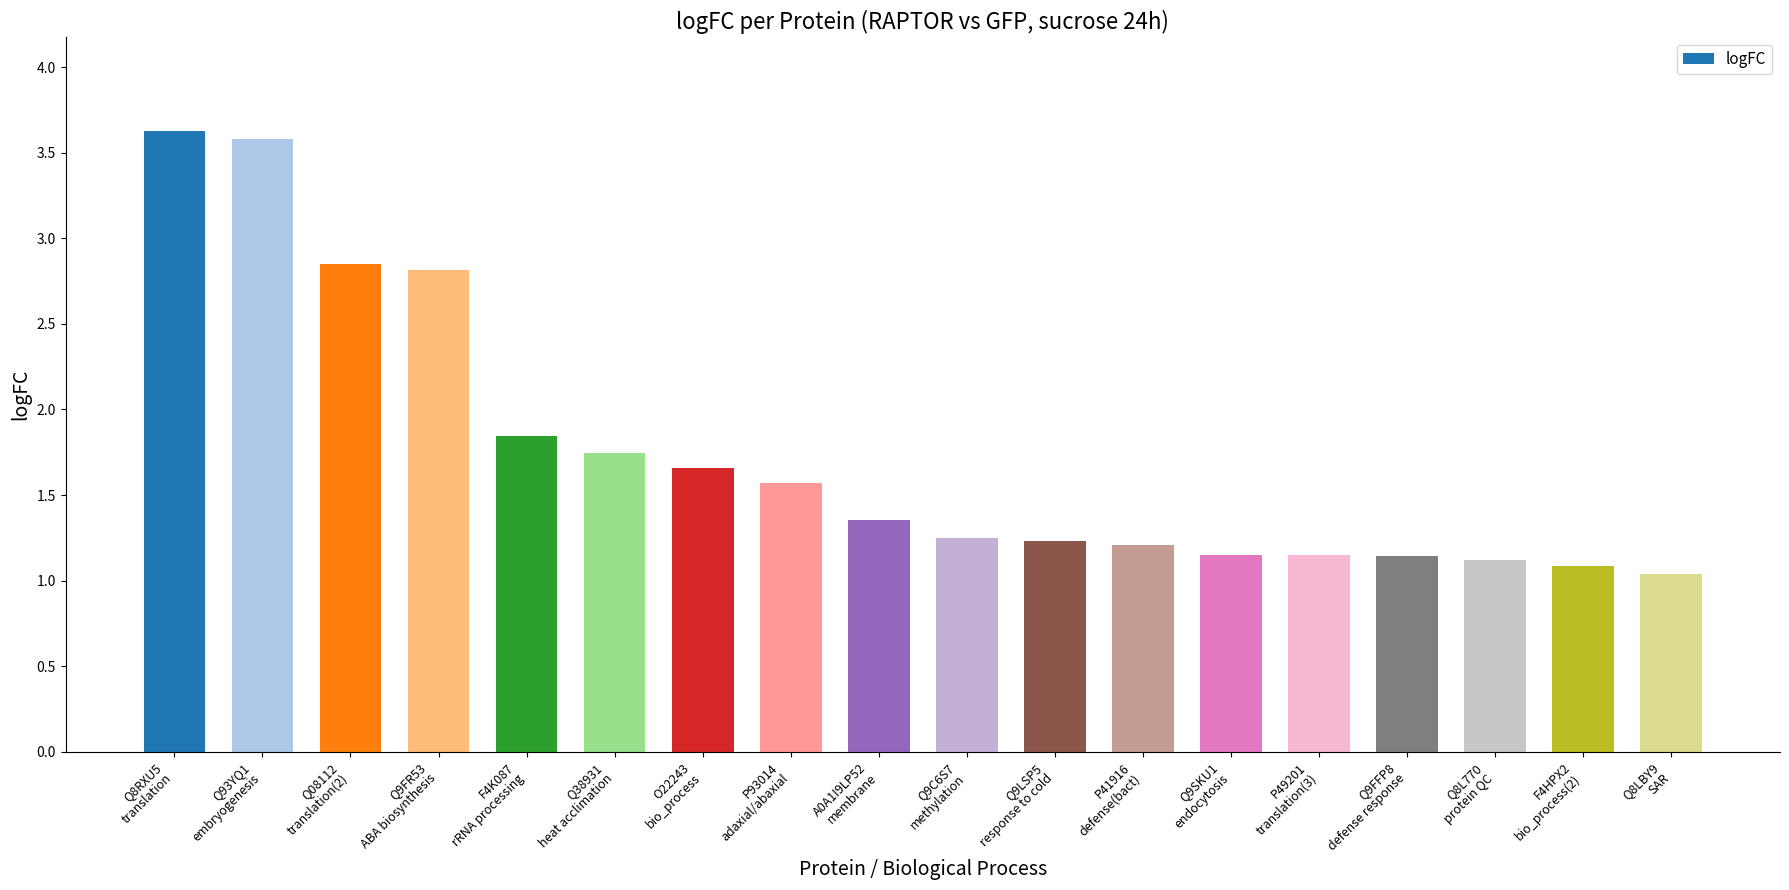

What is the change in value from Q9C6S7
methylation to Q8LBY9
SAR?

-0.2